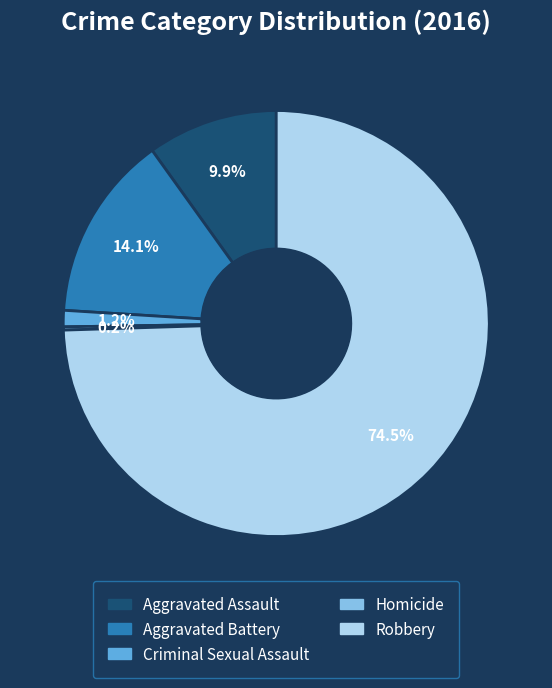

Which category has the biggest portion of the pie?

Robbery